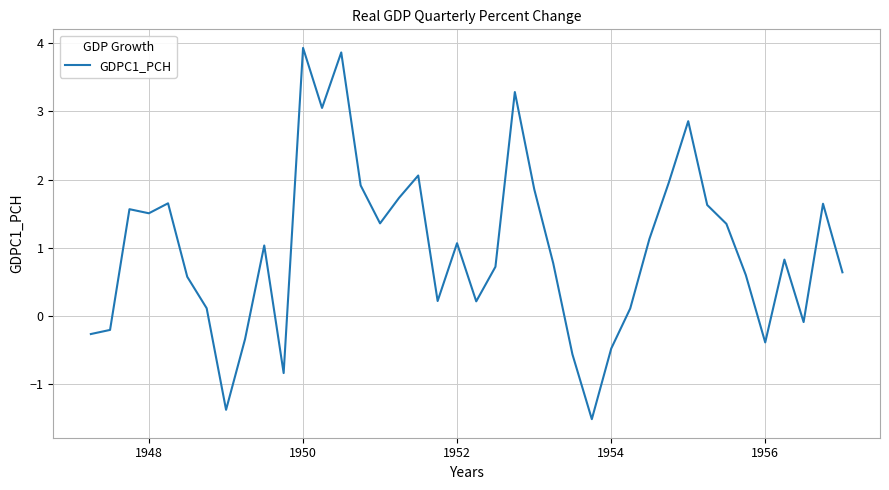

What is the smallest value displayed?

-1.5